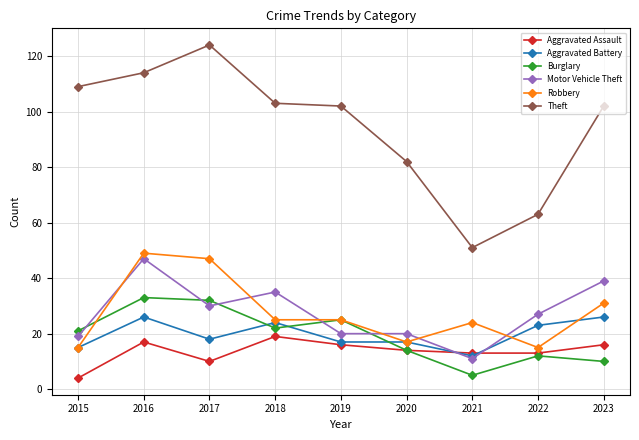

At which label is Theft closest to 87?

2020